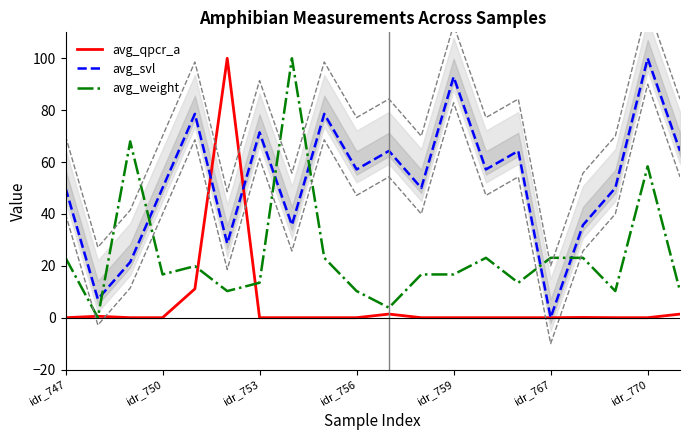

What is the maximum value for avg_qpcr_a?

100.0